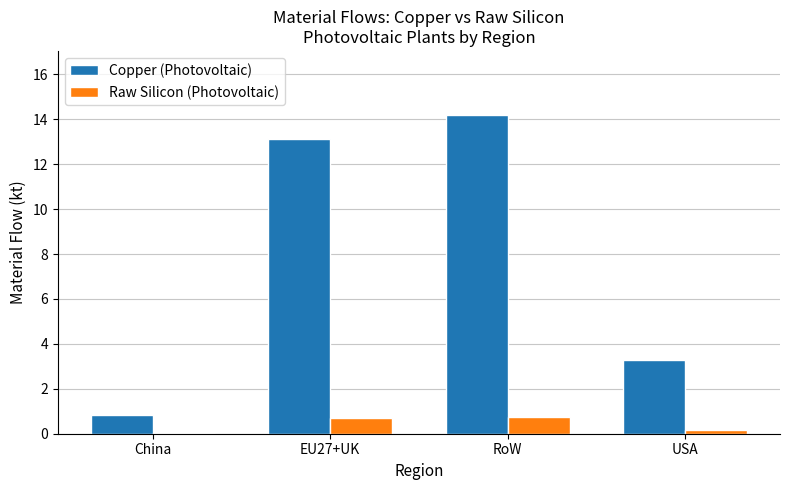

Between EU27+UK and USA, which series saw the biggest shift?

Copper (Photovoltaic)